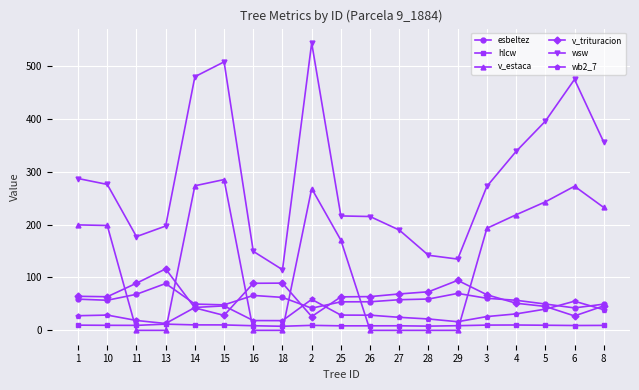

What are all the series names shown in the legend?

esbeltez, hlcw, v_estaca, v_trituracion, wsw, wb2_7